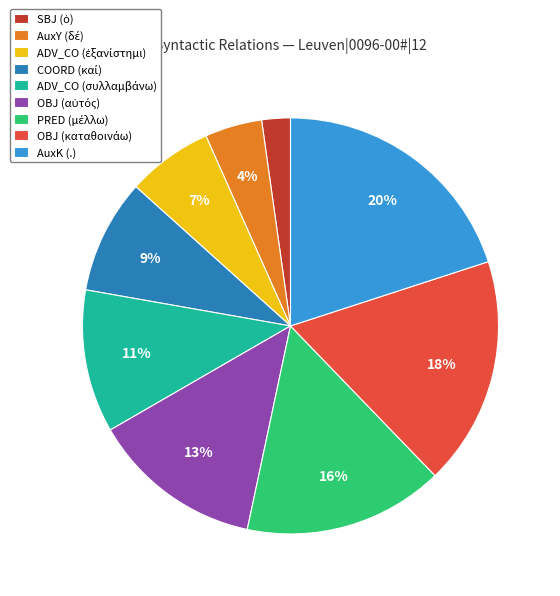

To the nearest percent, what is the difference between the largest and smallest slice percentages?

18%